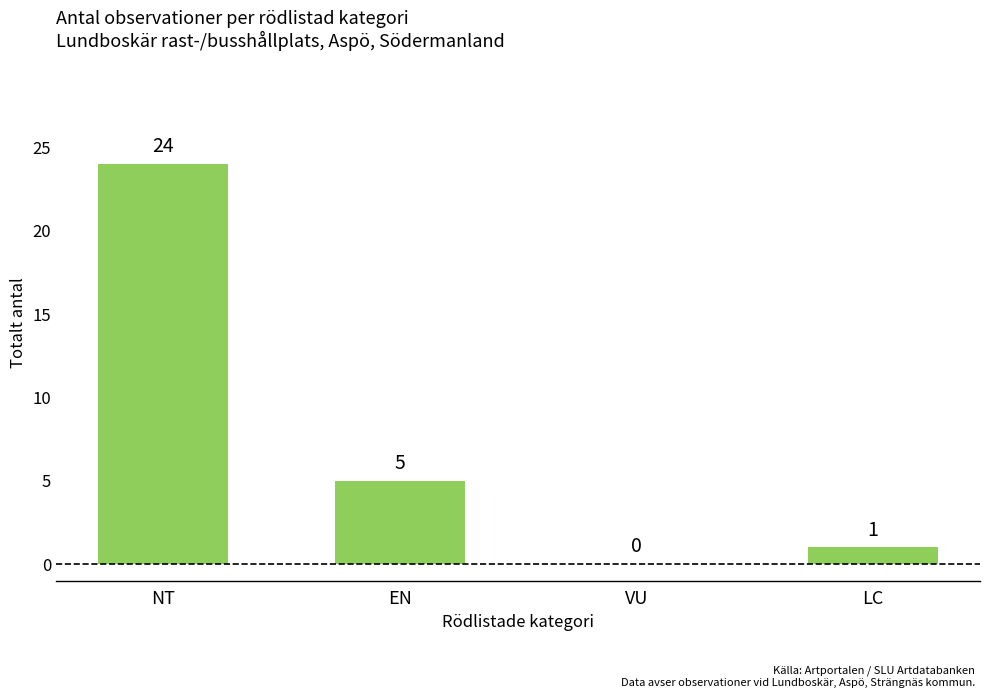

Are the bars horizontal?

No